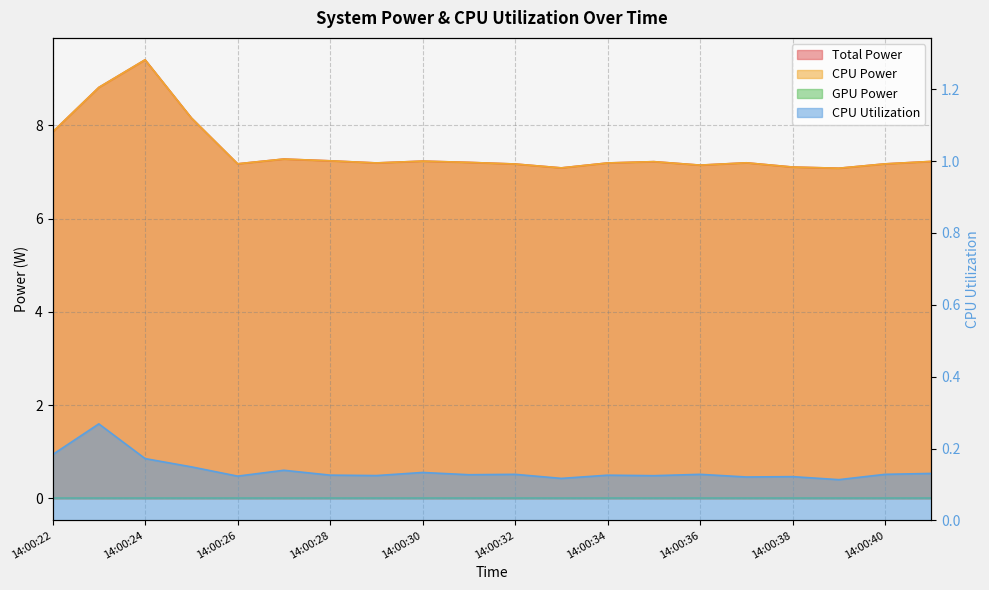

What is the difference between the maximum and minimum values in the Total Power series?

2.3